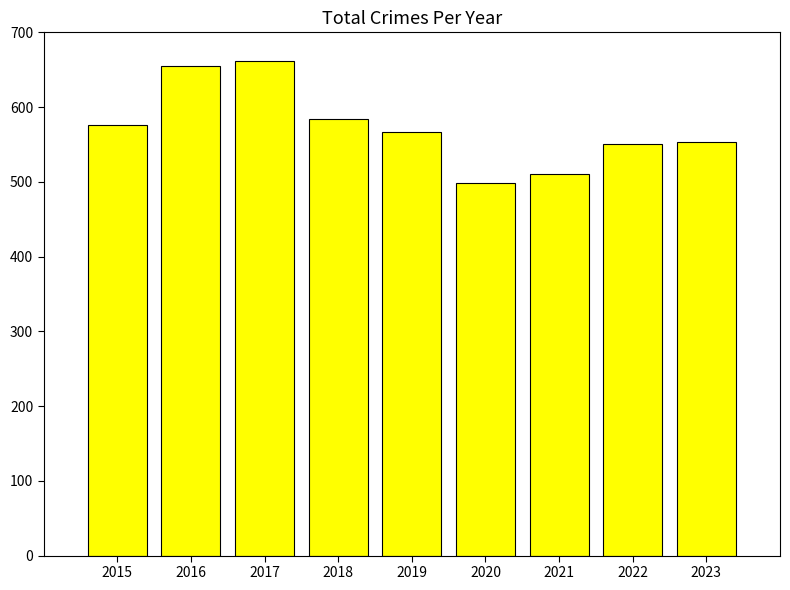

What is the difference between the second highest and second lowest values?

145